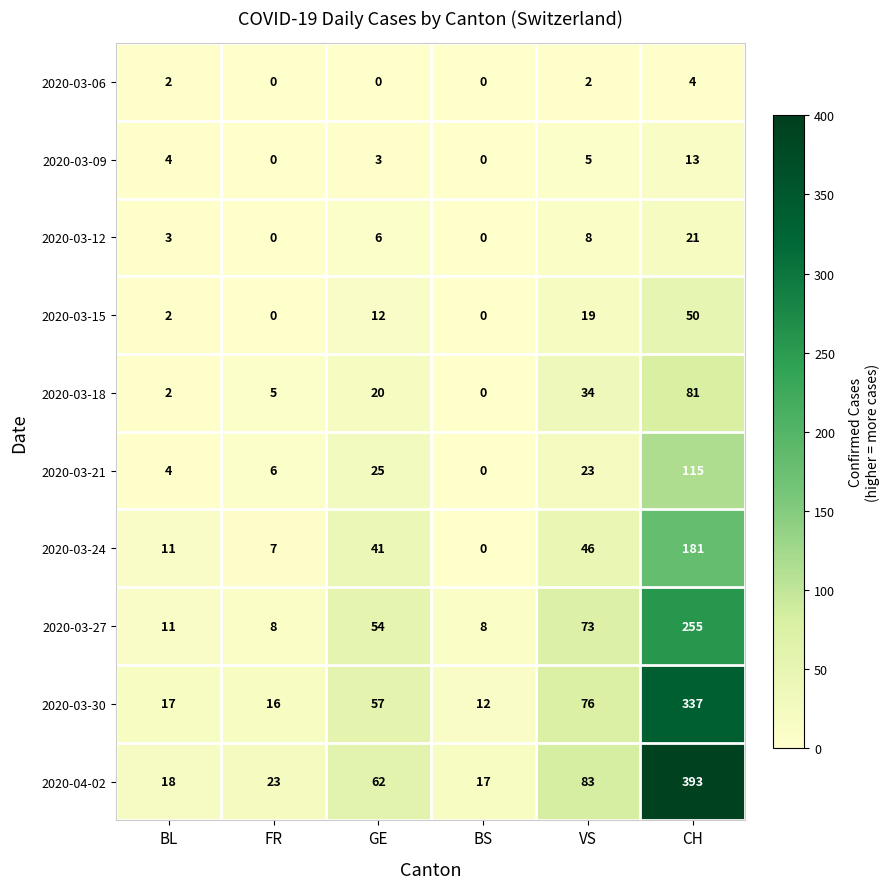

How many values in 2020-03-24 are above zero?

5